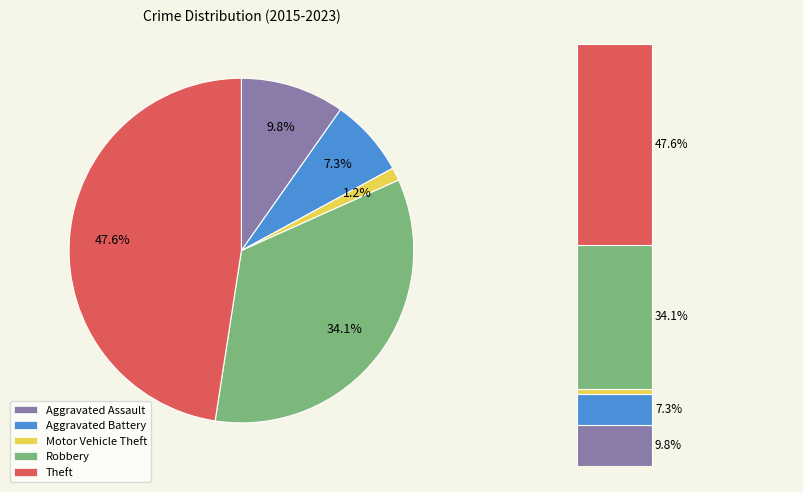

To the nearest percent, what percentage of the pie is Motor Vehicle Theft?

1%